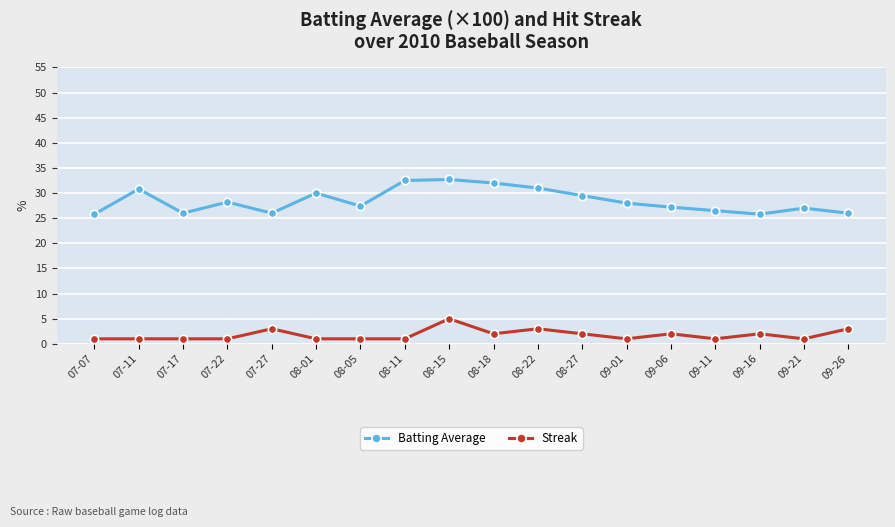

What value does the Streak series have at 08-18?

2.0